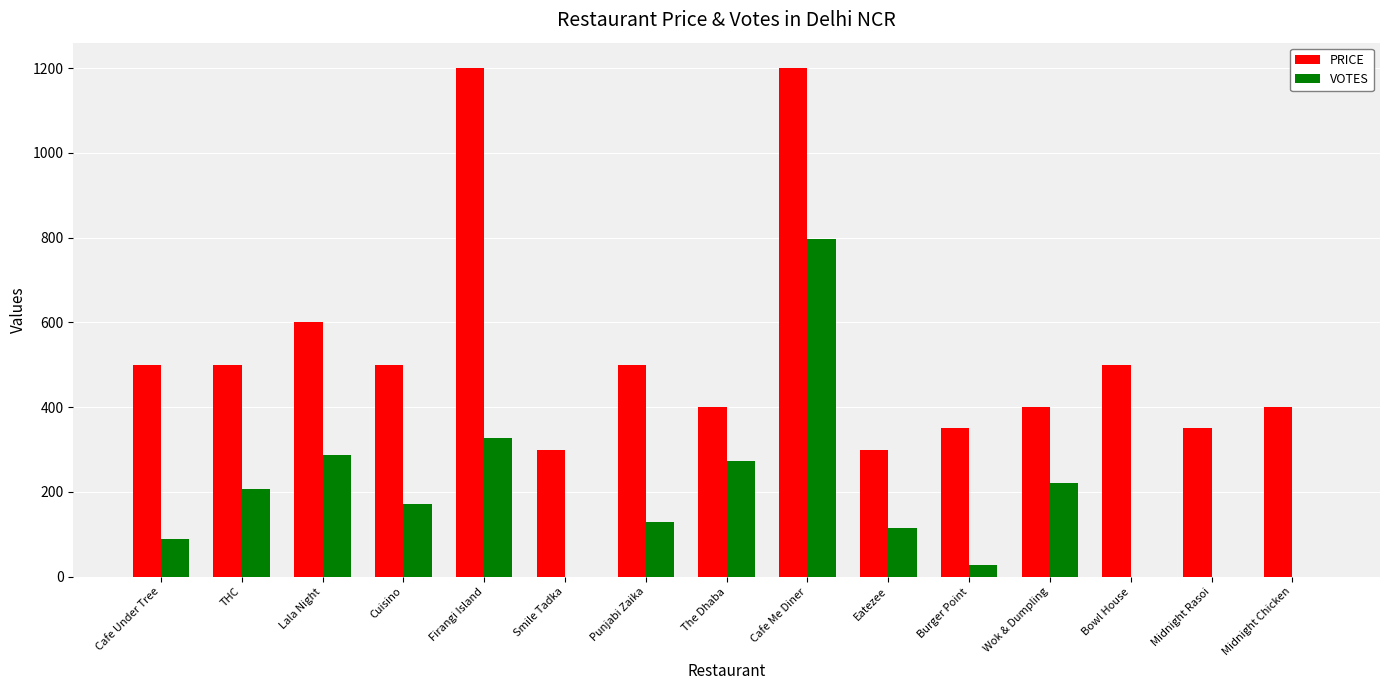

What is the sum of the PRICE values at The Dhaba and Cafe Me Diner?

1600